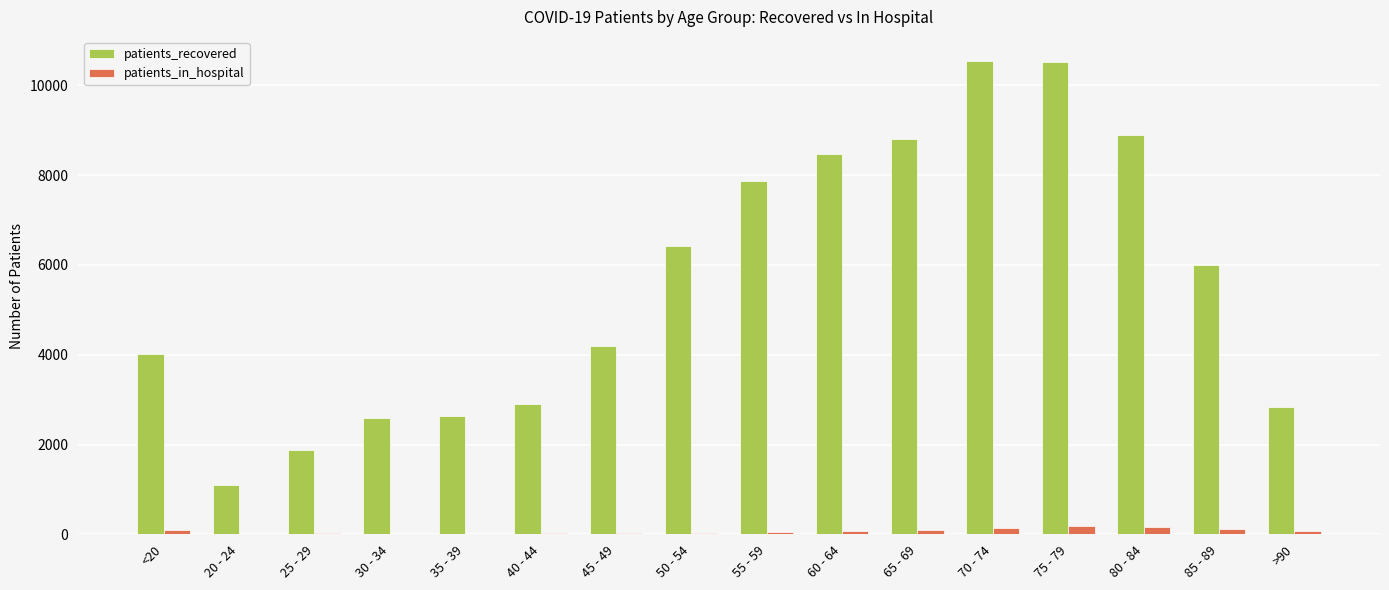

Which series changed the most between 20 - 24 and >90?

patients_recovered